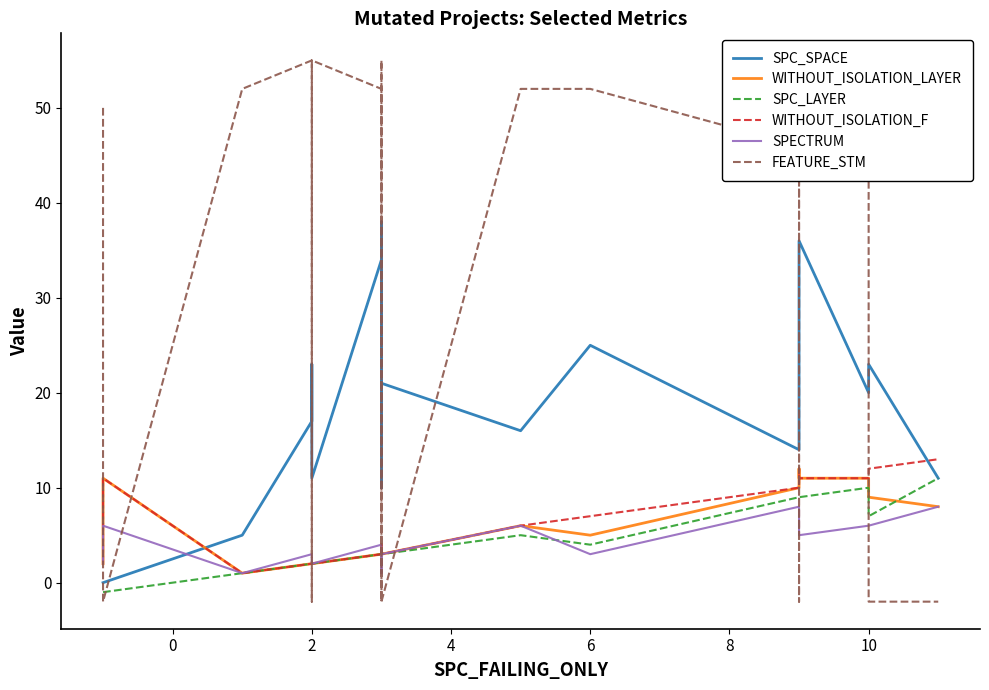

Is it true that SPECTRUM equals 3 at 2?

False